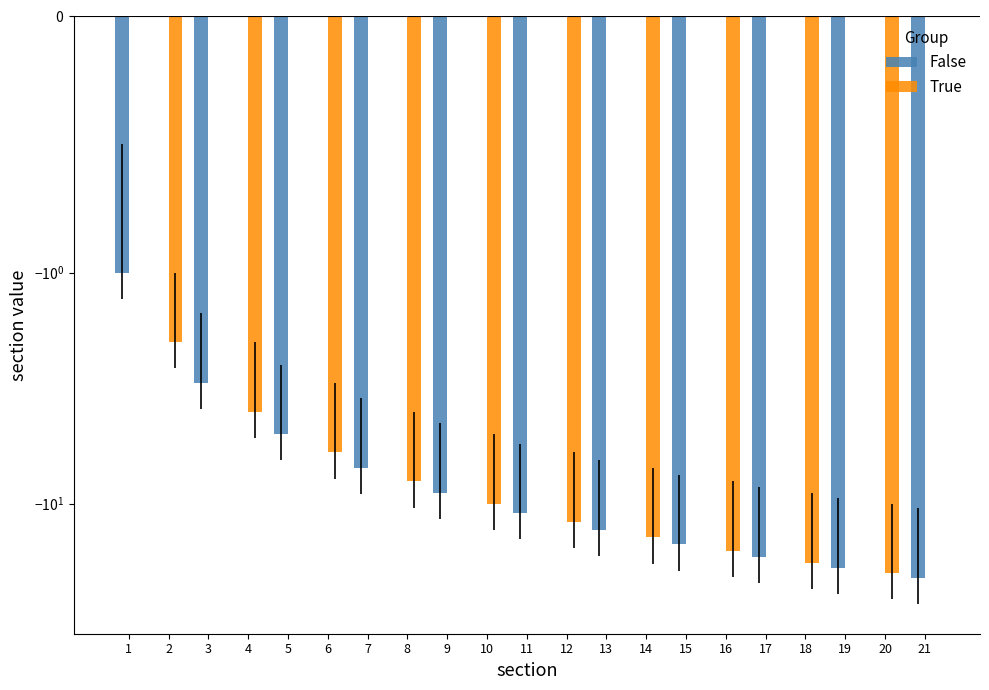

What is the difference between the maximum and minimum values in the True series?

20